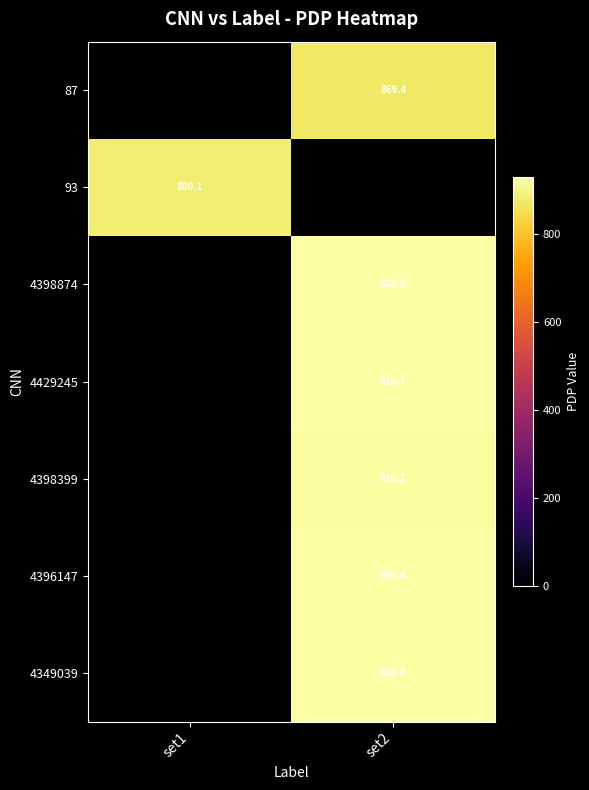

Is it true that 4398399 equals 925.2 at set2?

True